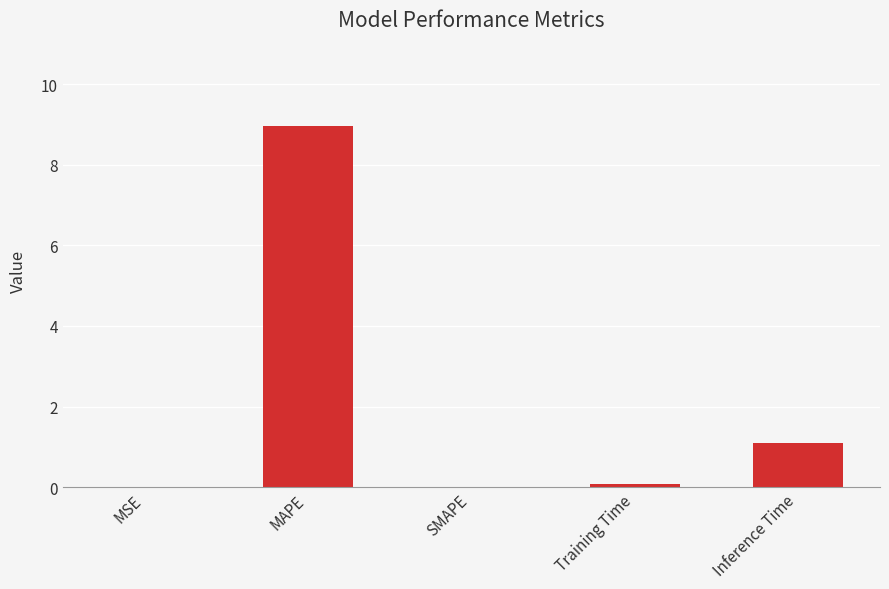

Where is the data nearest to the value 4?

Inference Time